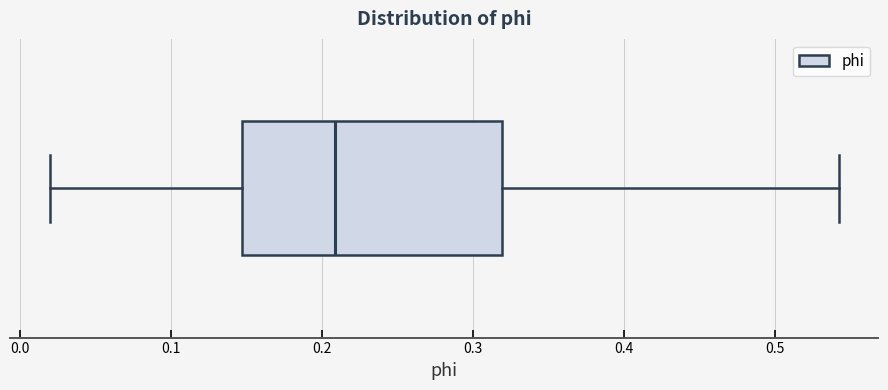

Read this box plot against the x-axis: the position of the median line, the range covered by the box, and the ends of both whiskers. The values are not printed on the chart, so give them approximately, as read against the axis.

median 0.21, box 0.15 to 0.32, whiskers 0.02 to 0.54